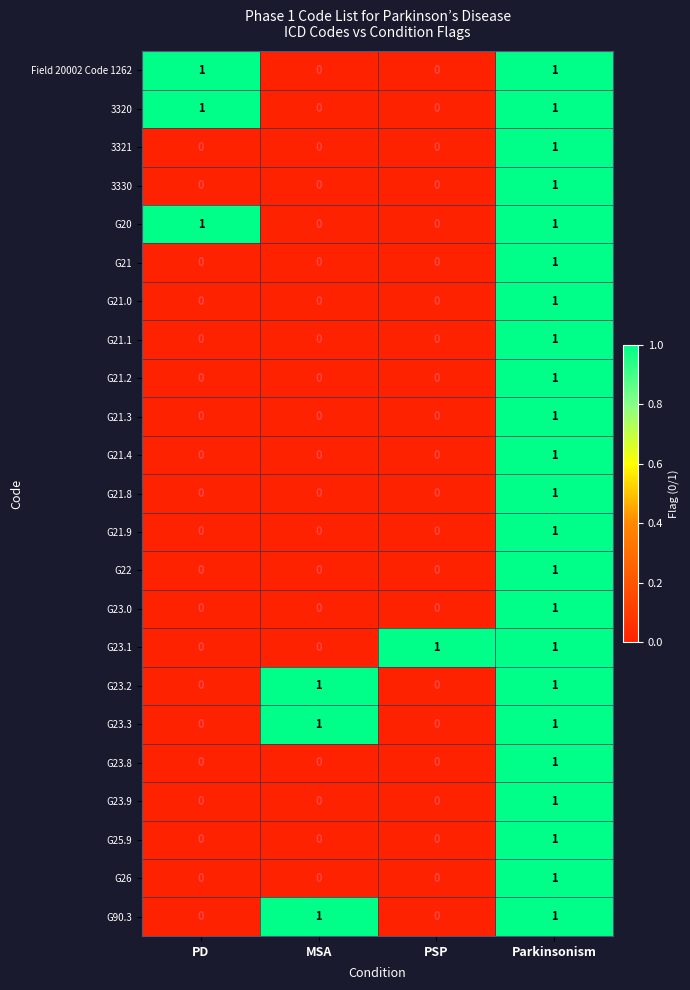

What is the total value across all series at PD?

3